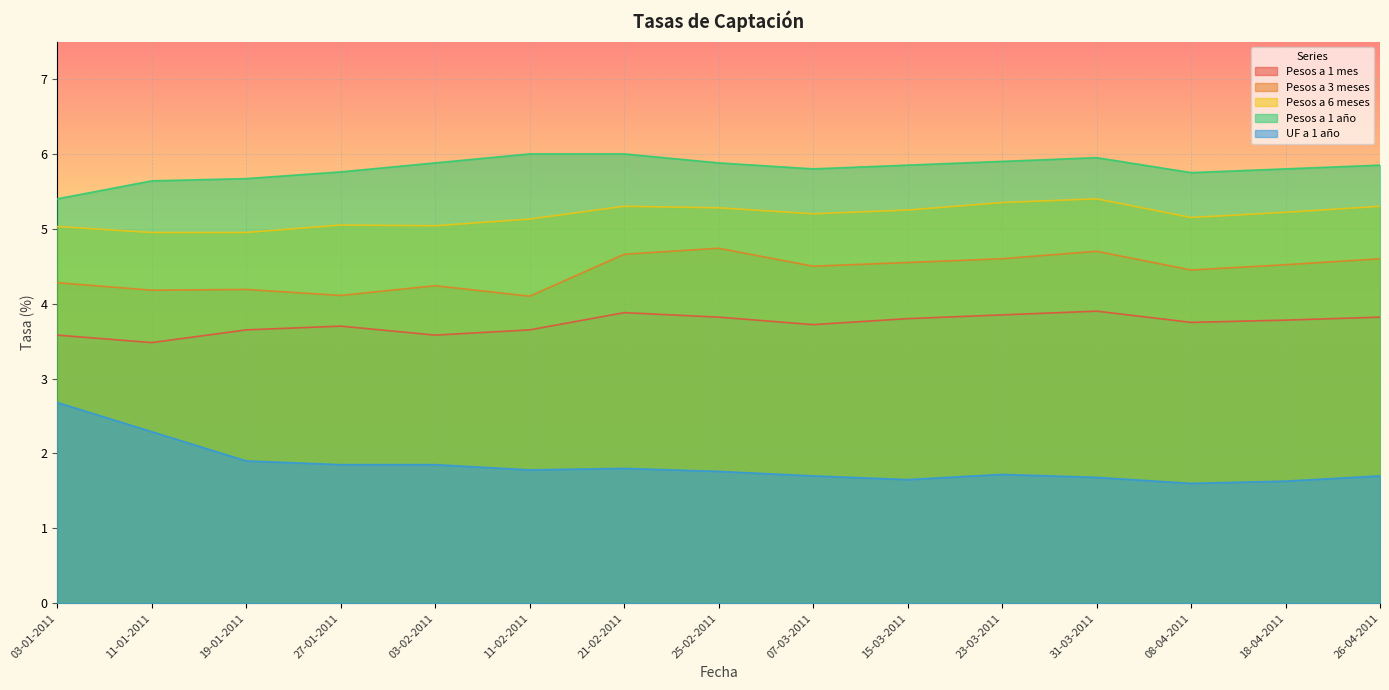

What position from the left is 11-01-2011?

2